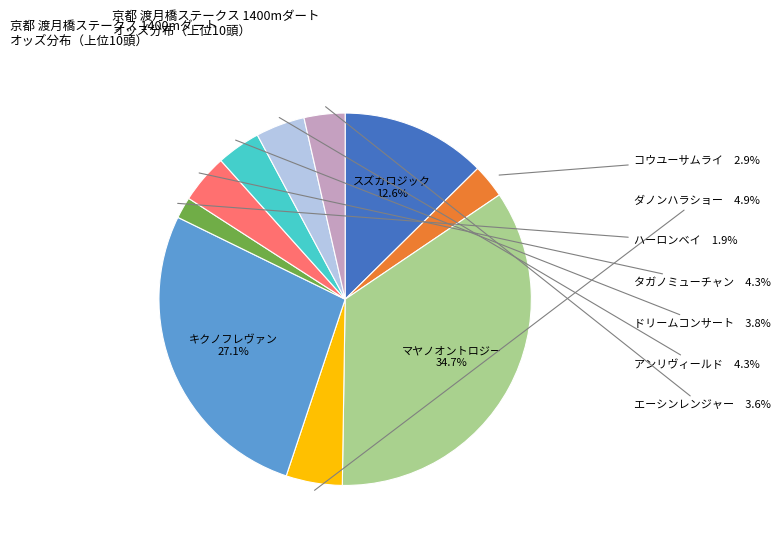

Does any single category account for the majority?

No